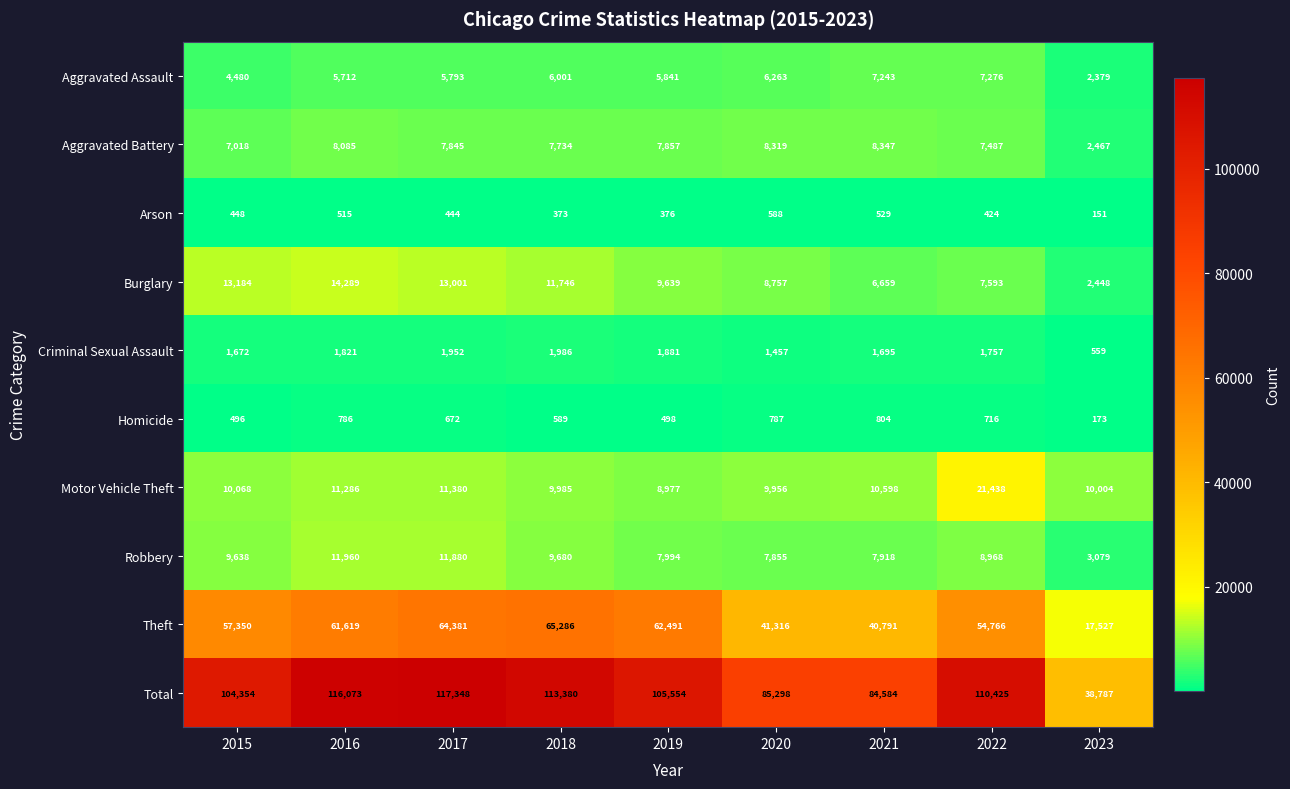

What is the greatest value displayed?

117348